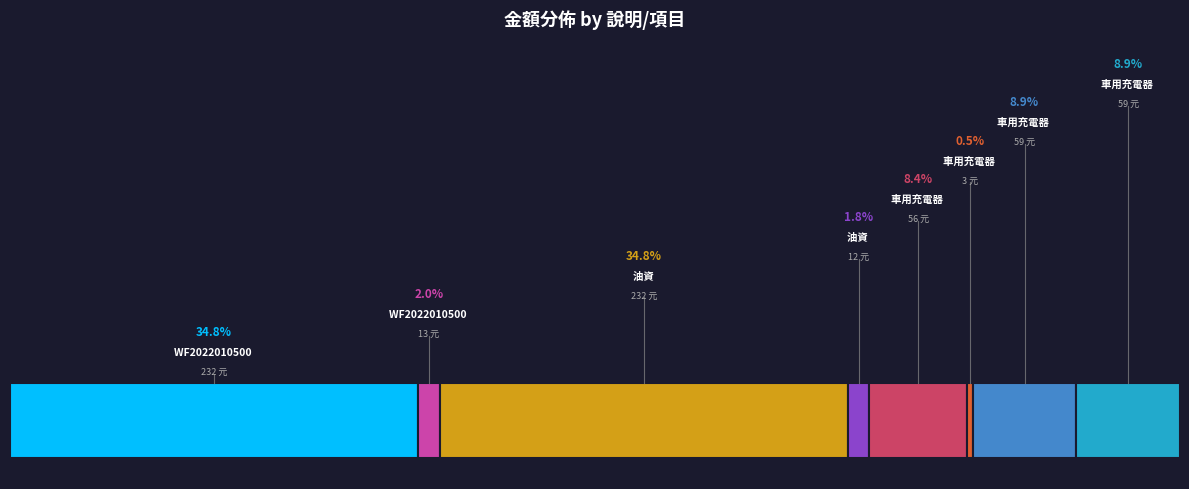

Does 油資(232) account for over 50% of the chart?

No